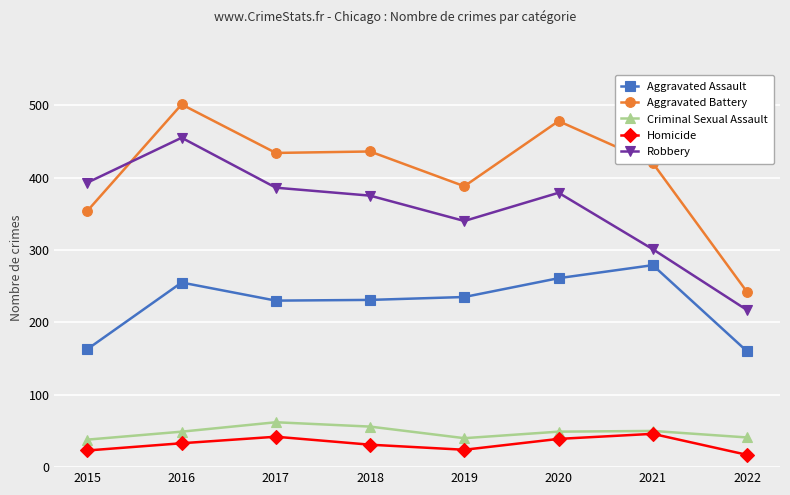

True or false: Homicide and Aggravated Battery cross at least once.

False